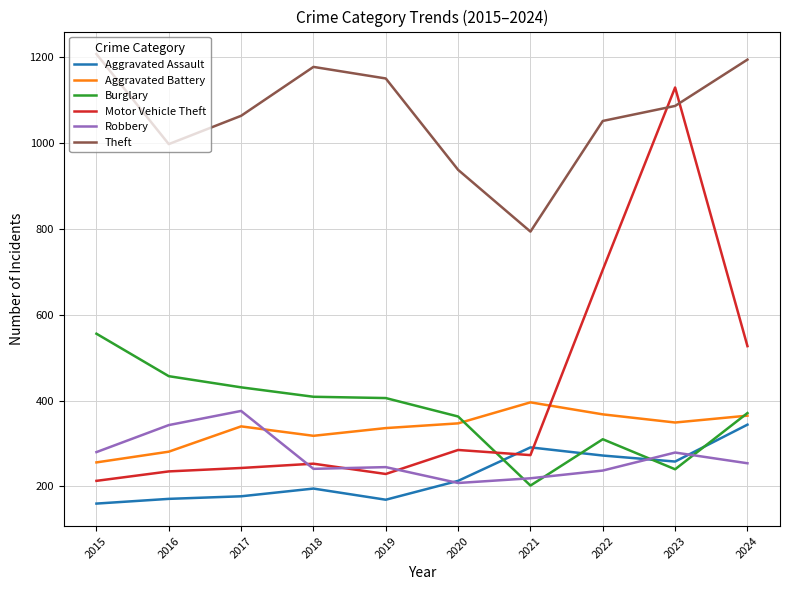

How many lines are shown in the chart?

6